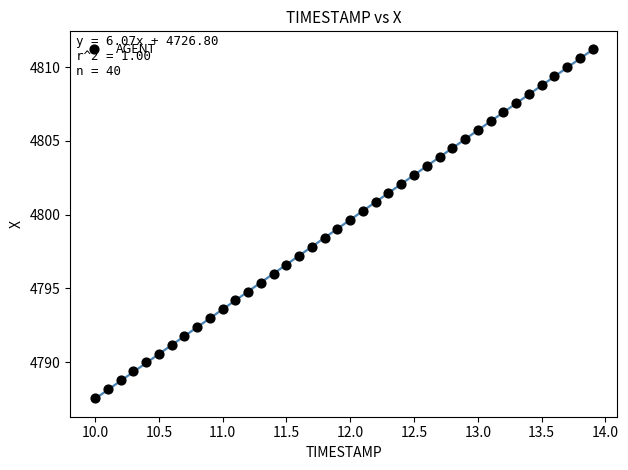

What is the range of X values (max minus min)?

3.9